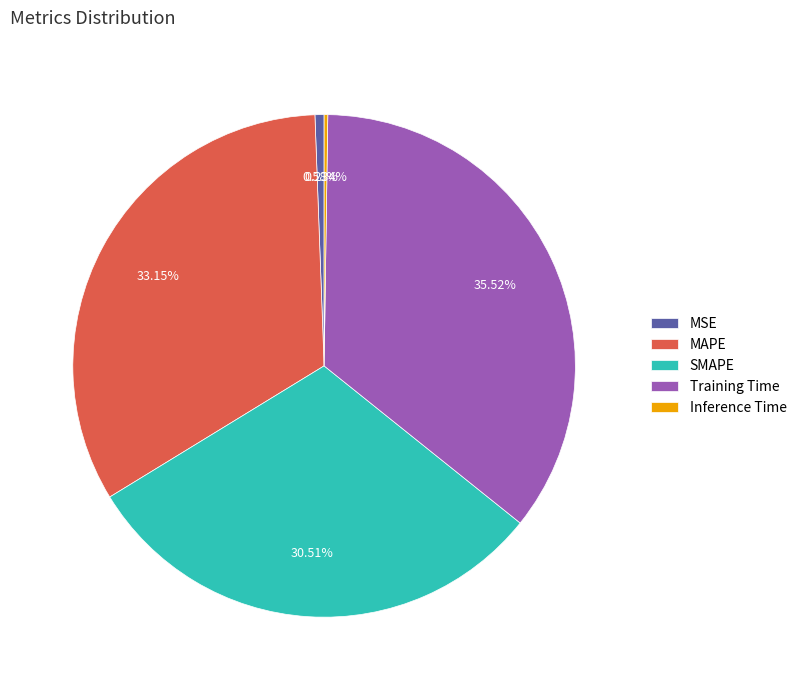

To the nearest percent, what is the average slice percentage?

20%